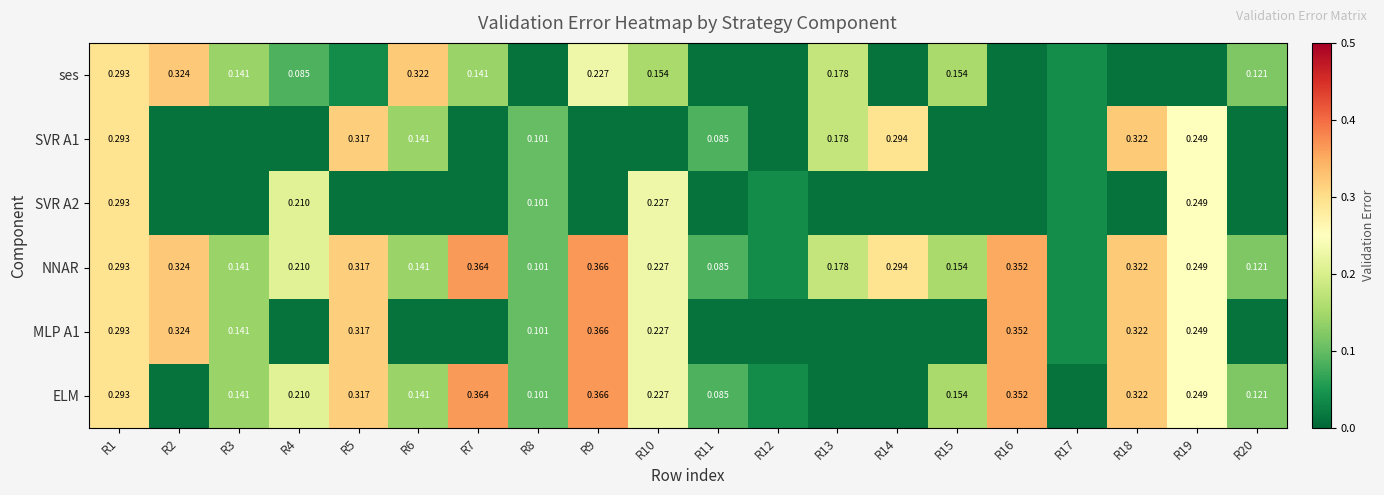

Which series has the largest range (max minus min)?

MLP A1